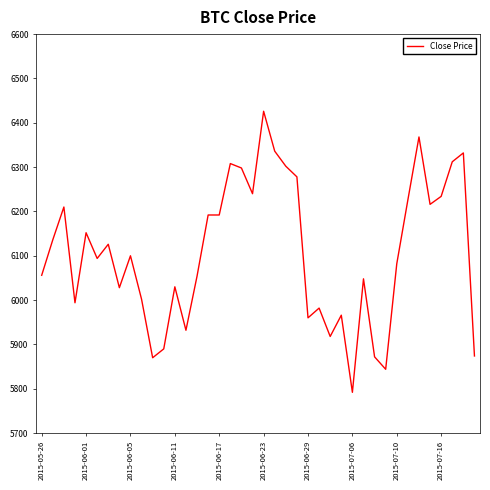

True or false: the data has more than 2 interior local peaks.

True